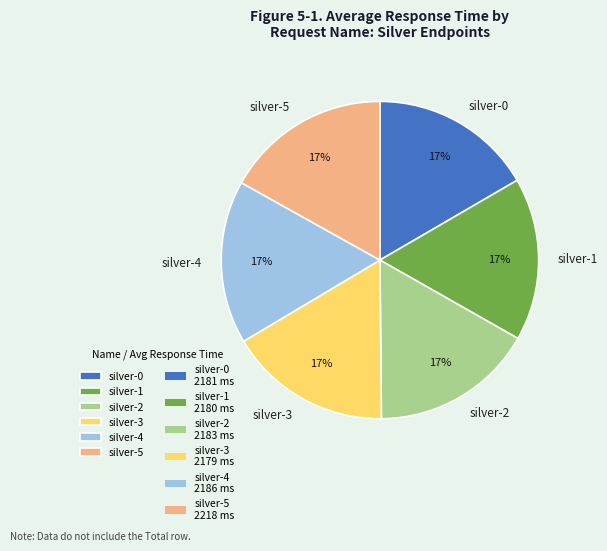

To the nearest percent, what is the combined percentage of silver-1 and silver-0?

33%